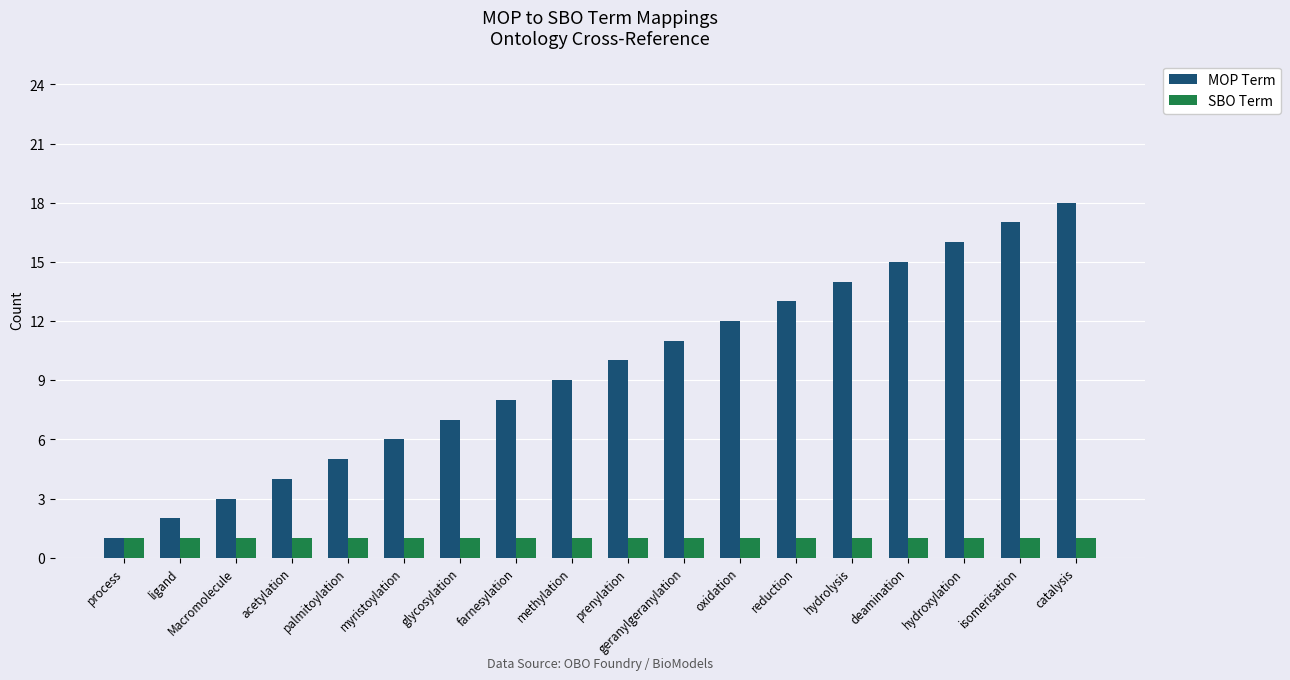

How many values in the MOP Term series are below 10?

9